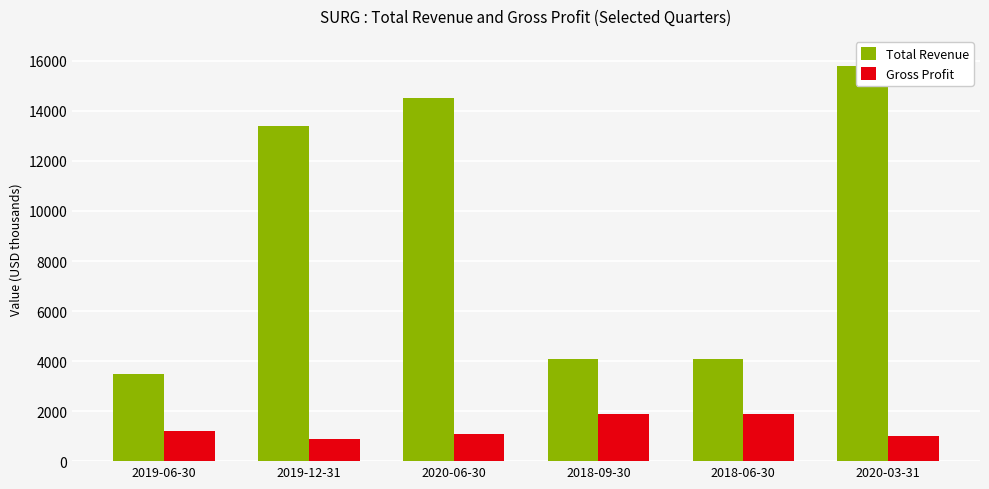

Reading left to right, list all the values displayed in this chart.

Total Revenue: 2019-06-30=3500	2019-12-31=13400	2020-06-30=14500	2018-09-30=4100	2018-06-30=4100	2020-03-31=15800
Gross Profit: 2019-06-30=1200	2019-12-31=900	2020-06-30=1100	2018-09-30=1900	2018-06-30=1900	2020-03-31=1000